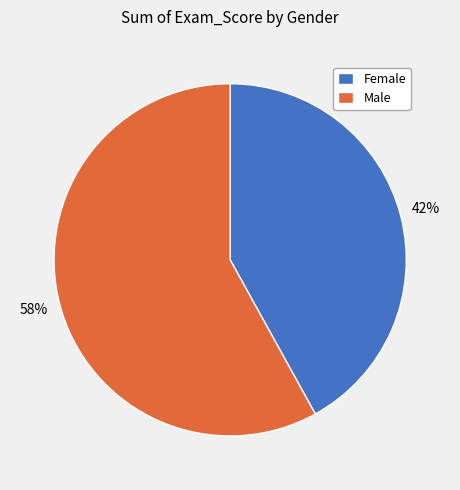

Between Male and Female, which is larger?

Male